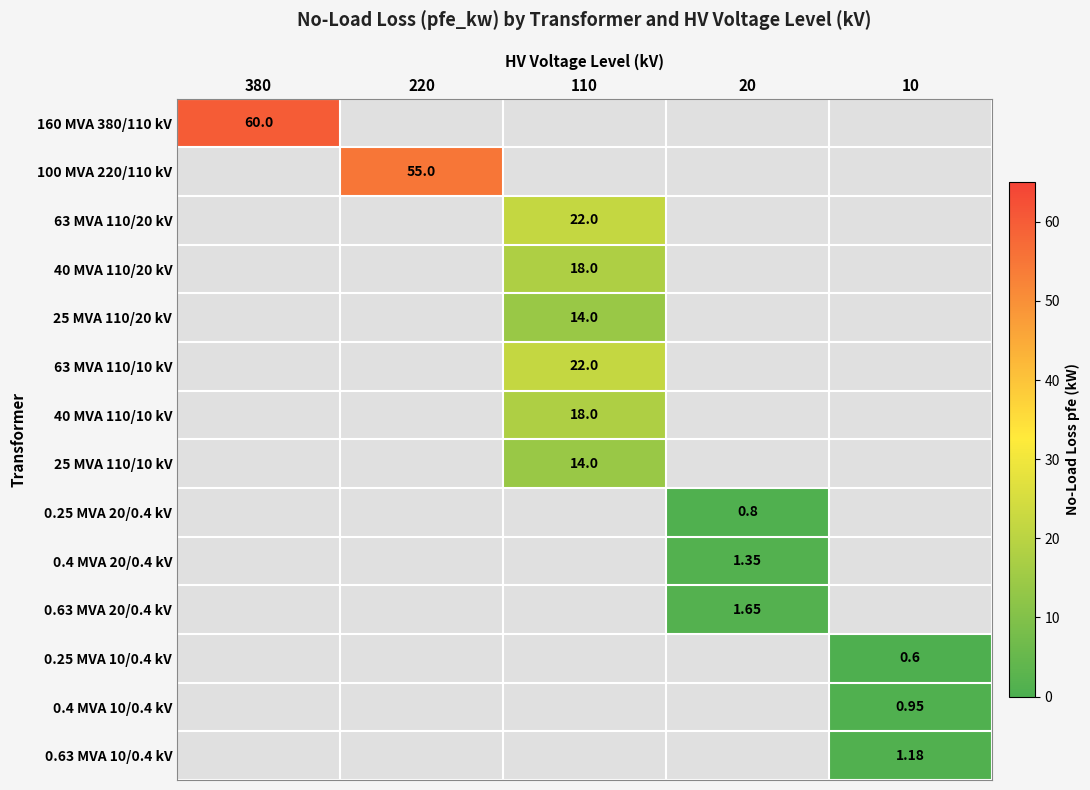

Between 20 and 10, which is larger?

20